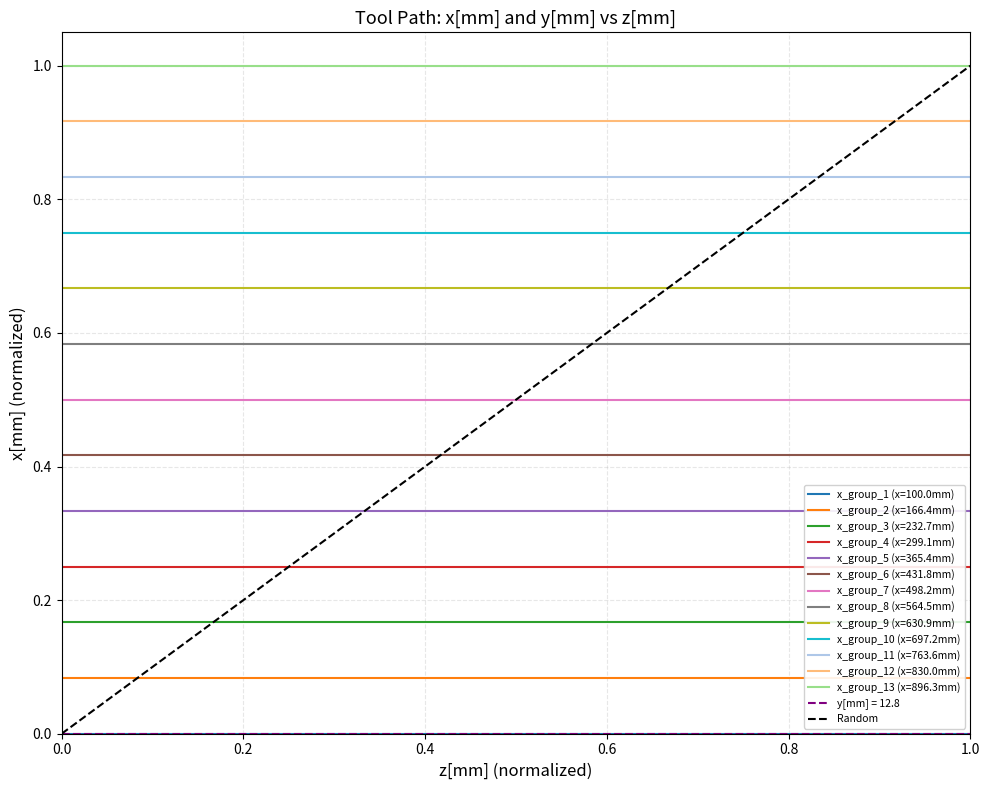

Reading left to right, what are all the values shown in this chart?

0	1